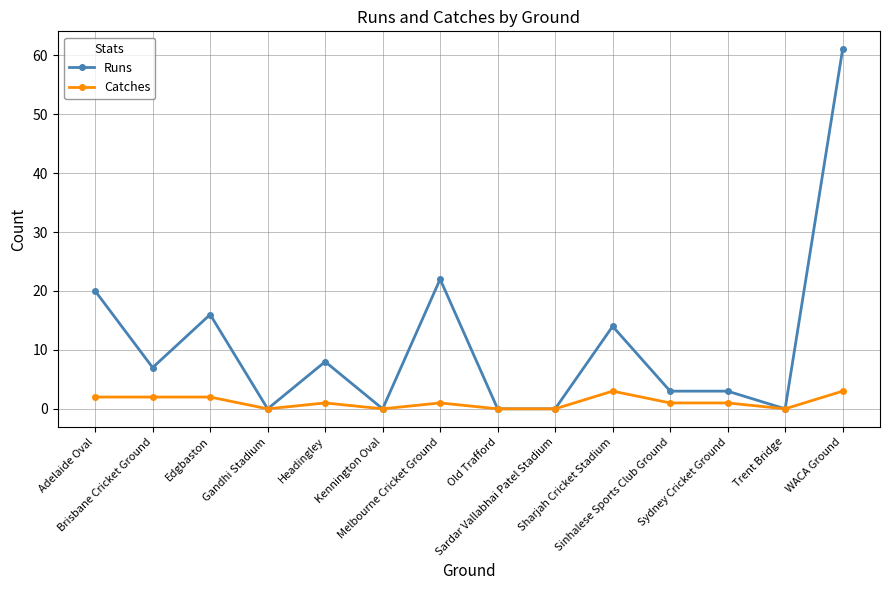

What is the label of the 9th point from the right?

Kennington Oval